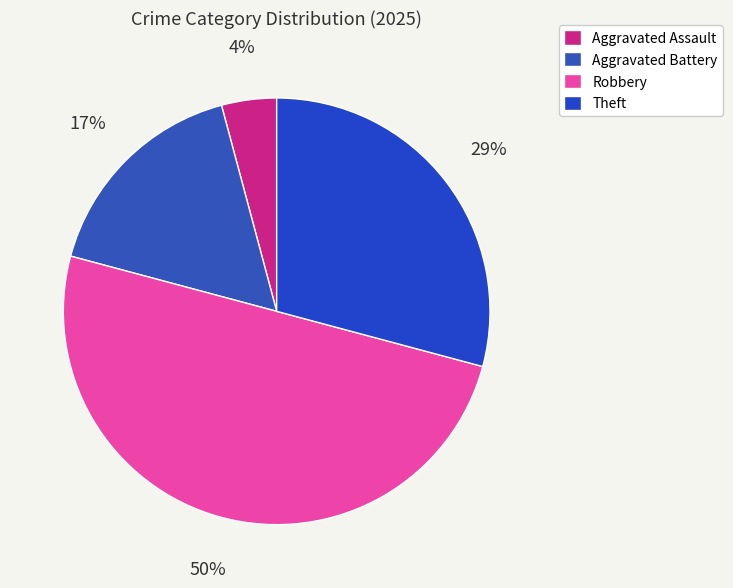

Is it true that Aggravated Battery is 27% of the pie?

False